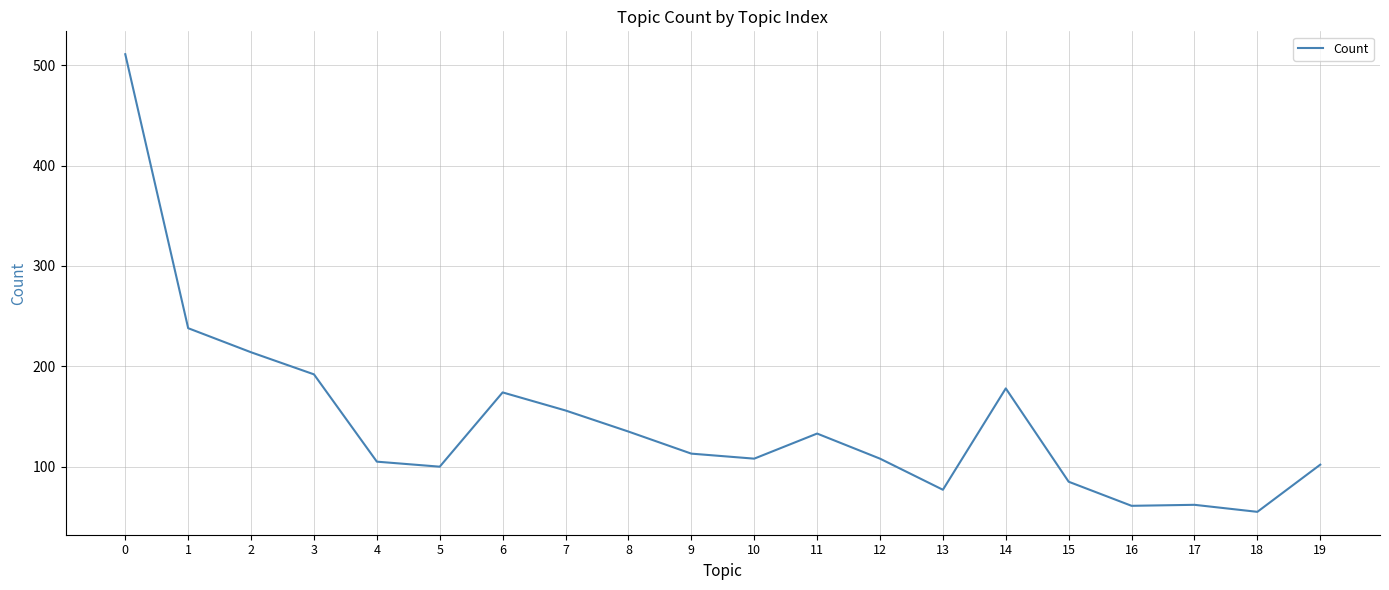

What is the difference between the values at 13 and 4?

28